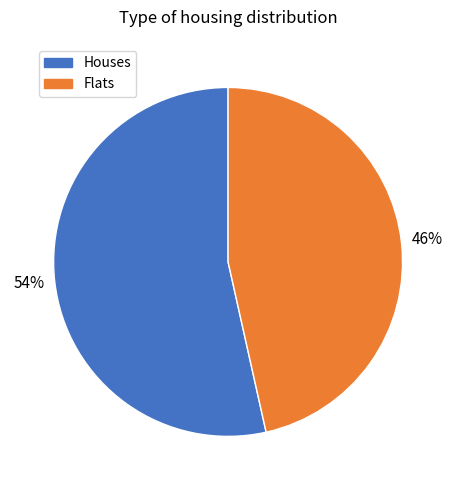

To the nearest percent, what is the average slice percentage?

50%